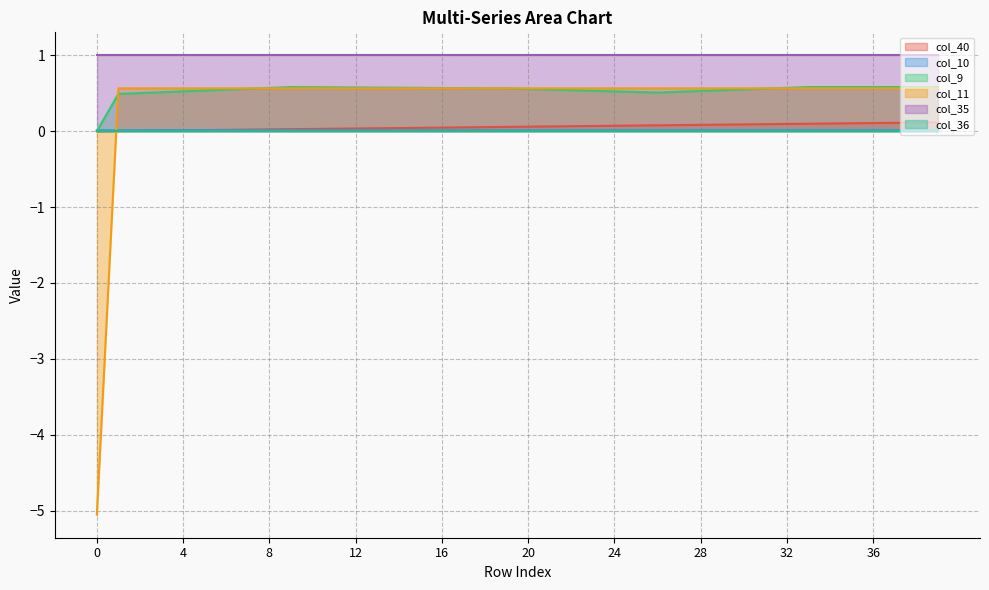

Which series has the largest total across all categories?

col_35